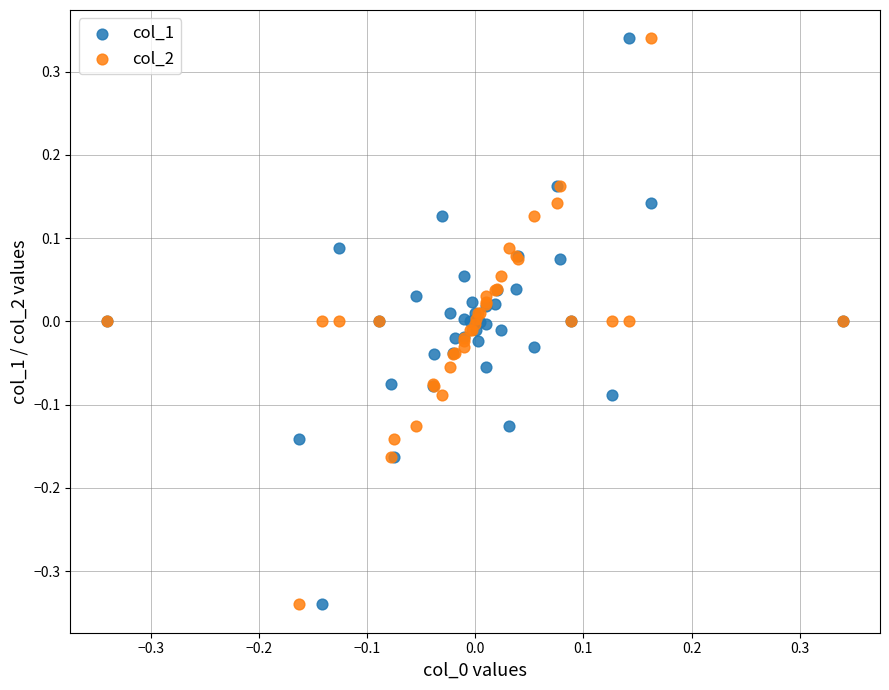

What is the X range (max minus min) for the scatter plot?

0.7